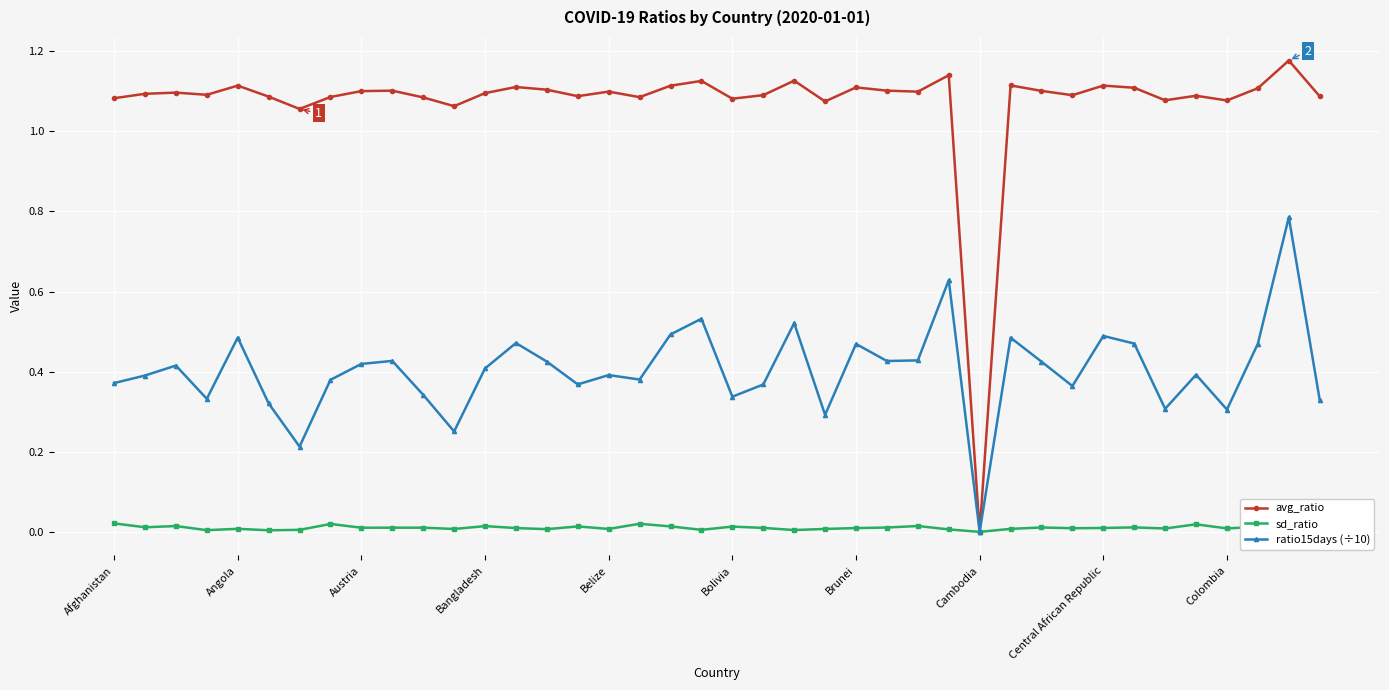

The sd_ratio series shows 0.0 at 34. True or false?

True